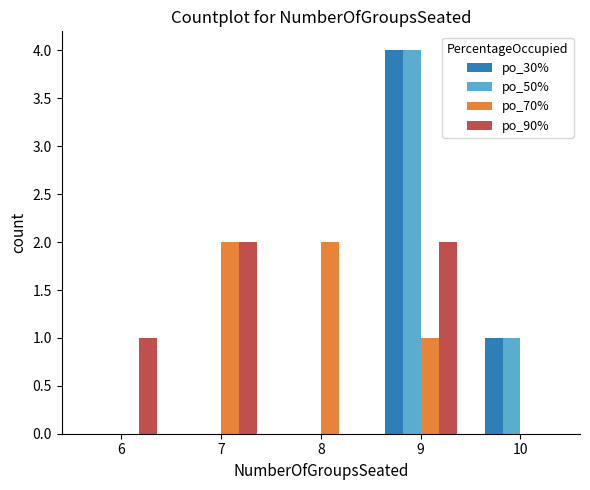

Is the value of po_50% at 10 greater than the value of po_90% at 8?

Yes